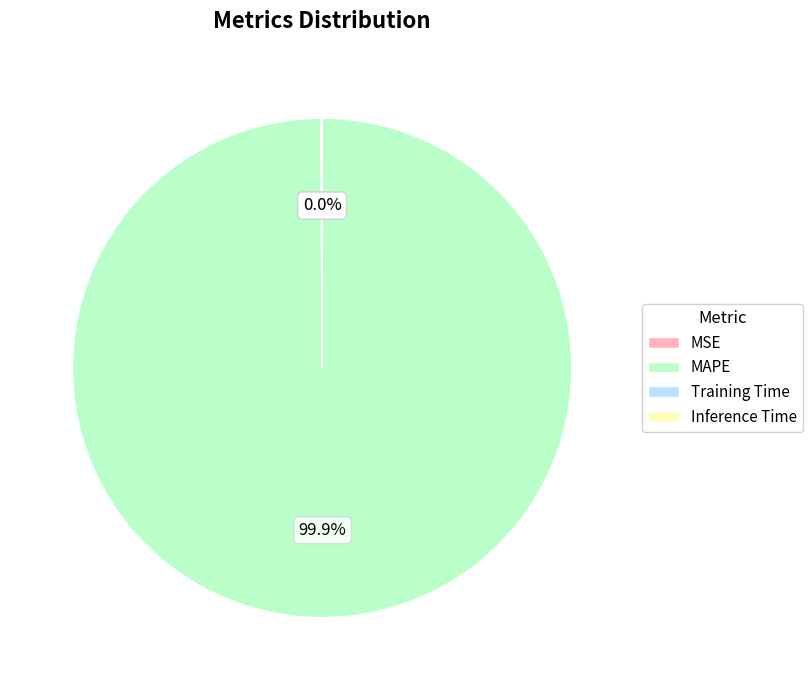

Does any single category account for the majority?

Yes